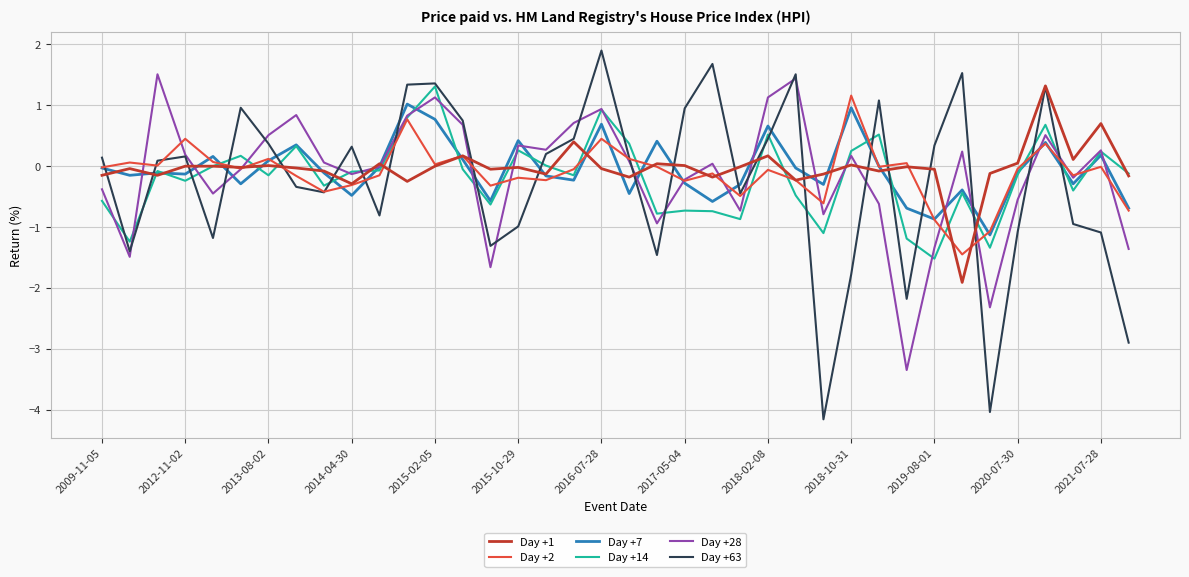

What is the average value of the Day +63 series?

-0.3